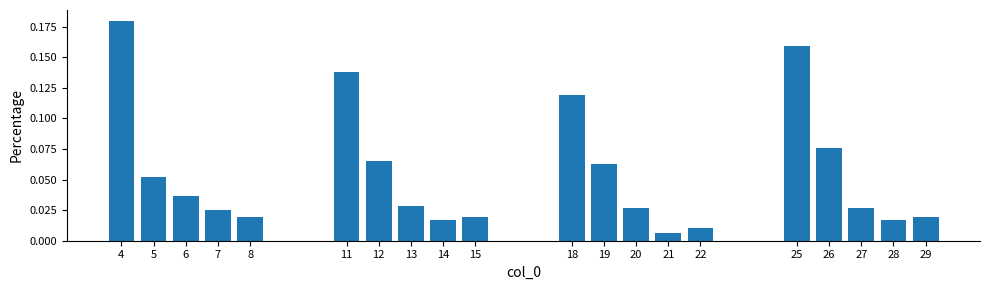

What is the sum of all values?

1.1